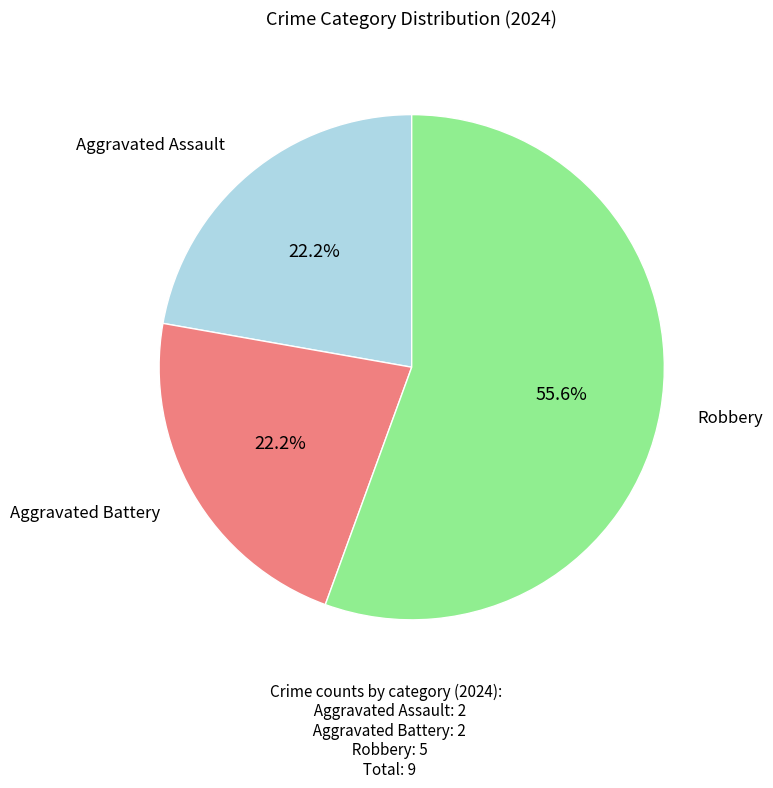

To the nearest percent, what is the average slice percentage?

33%